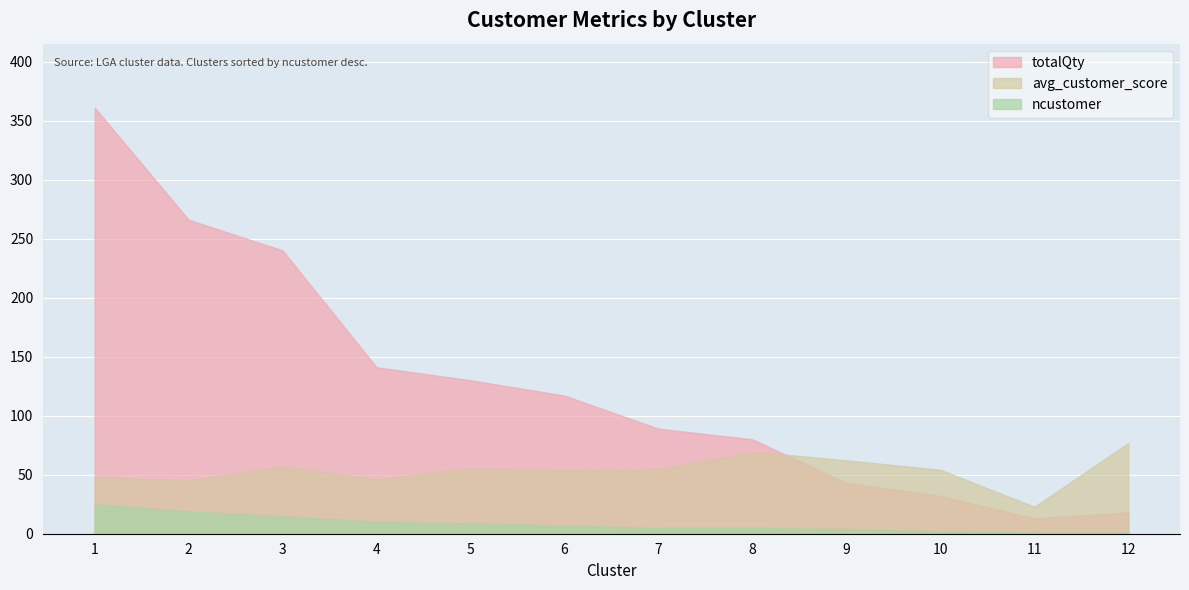

Reading left to right, transcribe all the data shown in this chart.

totalQty: 1=361.0	2=266.0	3=240.0	4=141.0	5=130.0	6=117.0	7=89.0	8=80.0	9=43.0	10=32.0	11=13.0	12=18.0
avg_customer_score: 1=48.3	2=45.2	3=57.2	4=46.2	5=55.3	6=54.5	7=54.9	8=69.4	9=62.2	10=54.2	11=22.8	12=76.9
ncustomer: 1=25.0	2=19.0	3=15.0	4=10.0	5=9.0	6=7.0	7=5.0	8=5.0	9=4.0	10=2.0	11=1.0	12=1.0